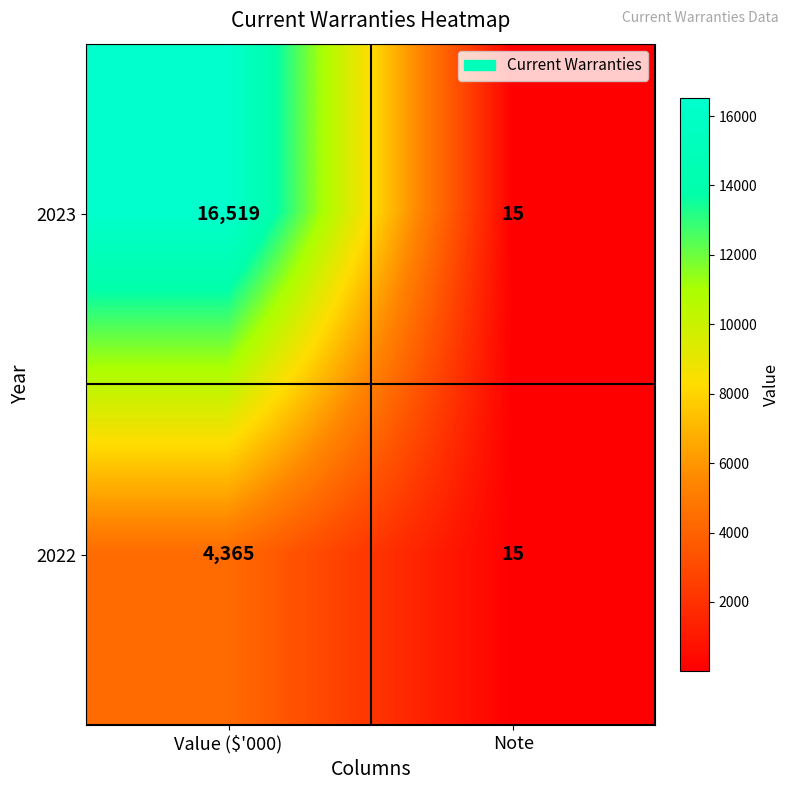

Which series changed the most between Value ($'000) and Note?

2023